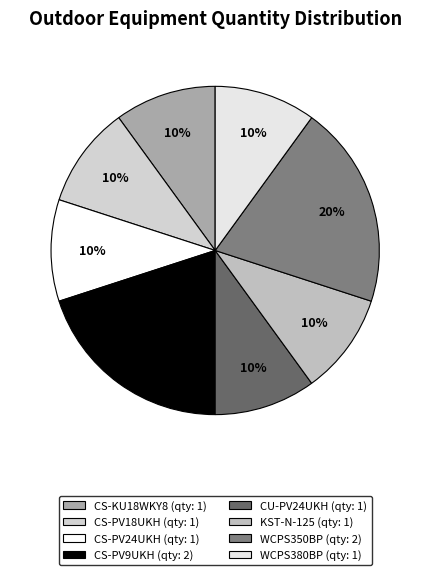

Is the sum of CS-KU18WKY8 and WCPS350BP greater than half?

No